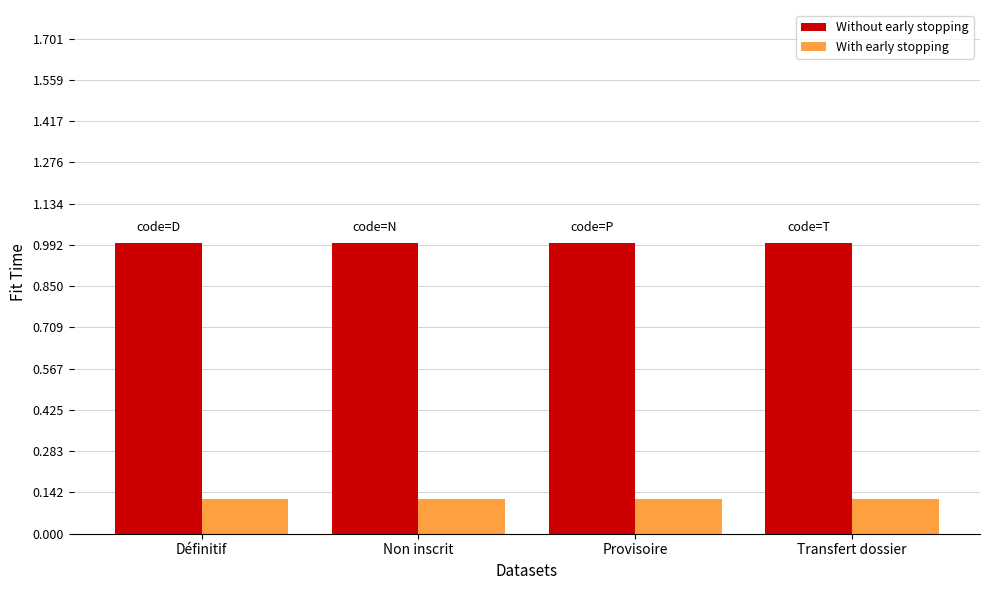

What is the total value across all series at Non inscrit?

1.1